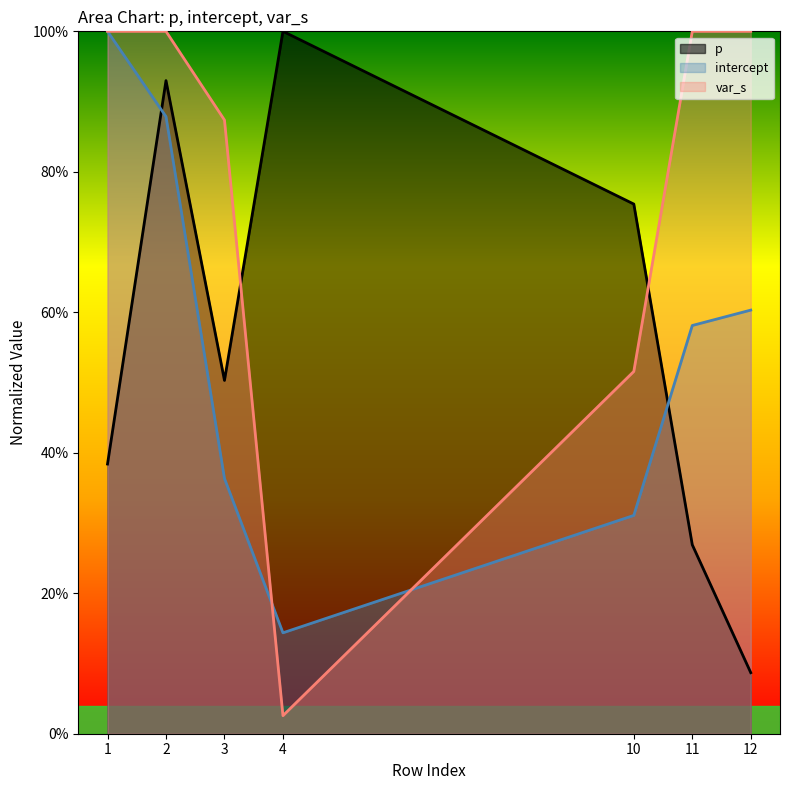

Between 3 and 12, which is larger?

3